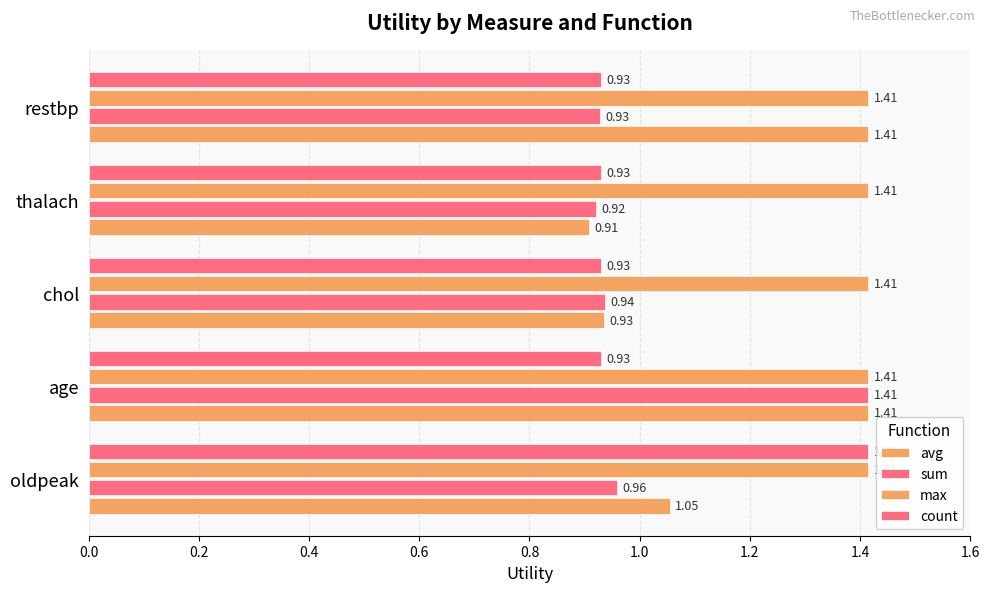

How many values in the avg series exceed 1?

3